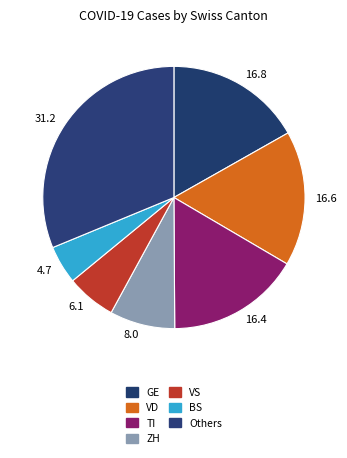

Does 16.4 represent more than half of the total?

No